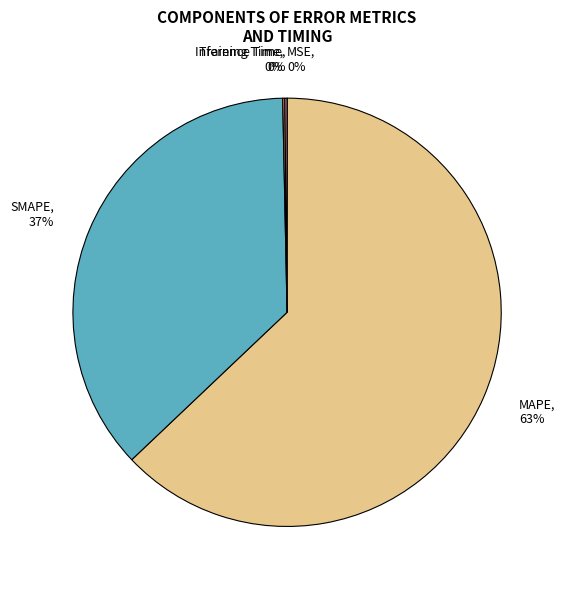

Which category has the biggest portion of the pie?

MAPE